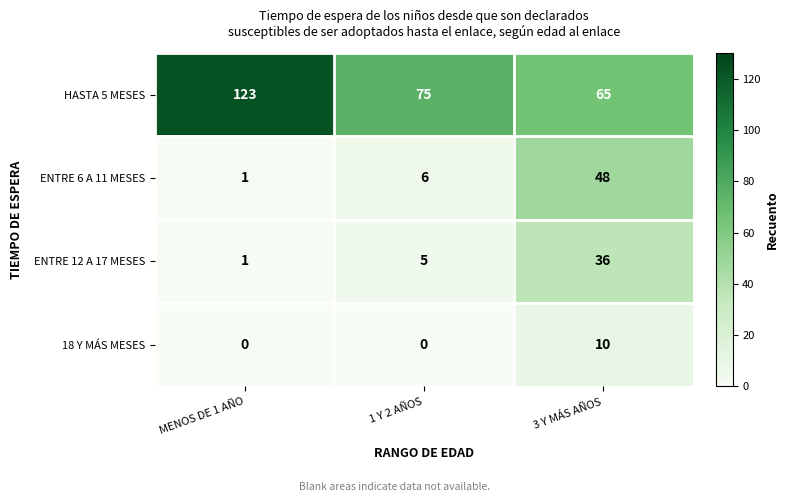

Count the number of categories in the chart.

3